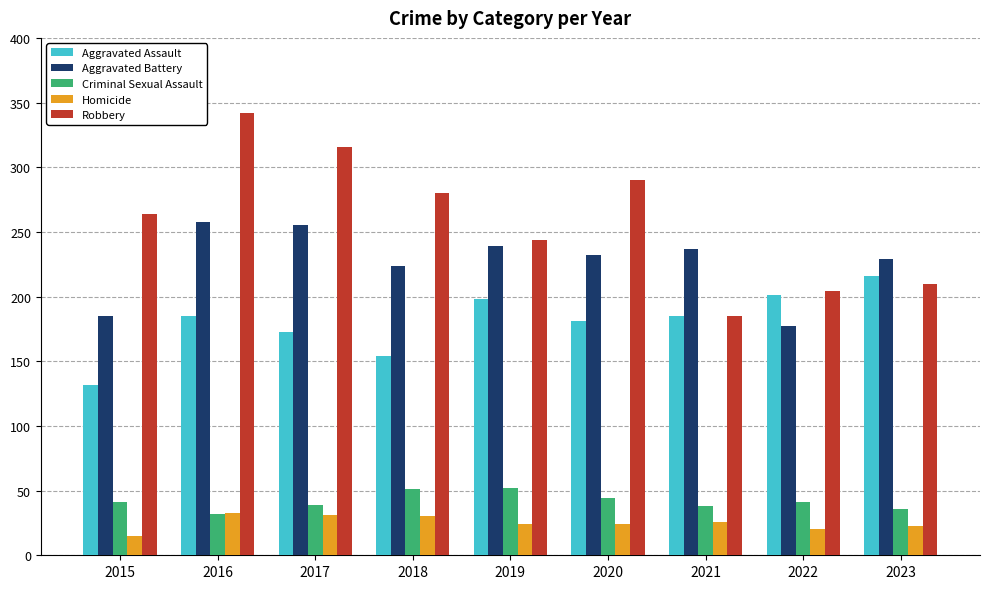

How many bars are there in total?

45